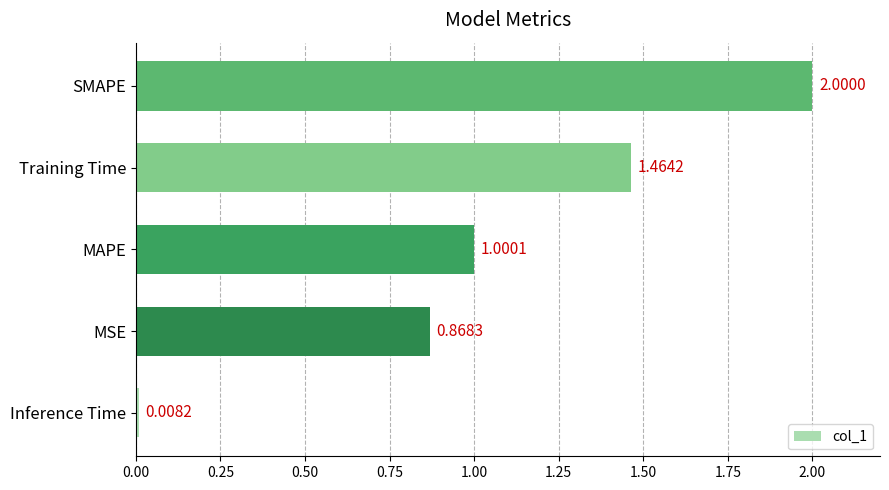

What is the ratio of the value at MSE to the value at Training Time?

0.6